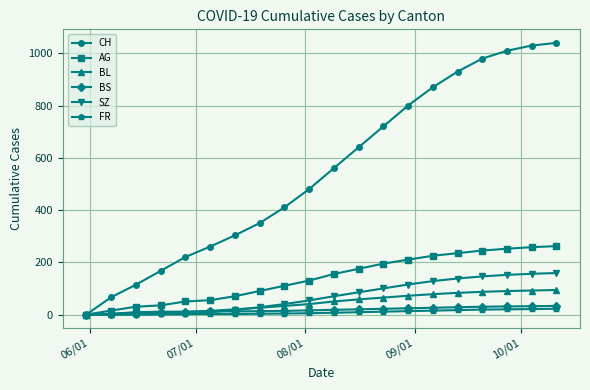

Is this an area chart (filled region under the line)?

No